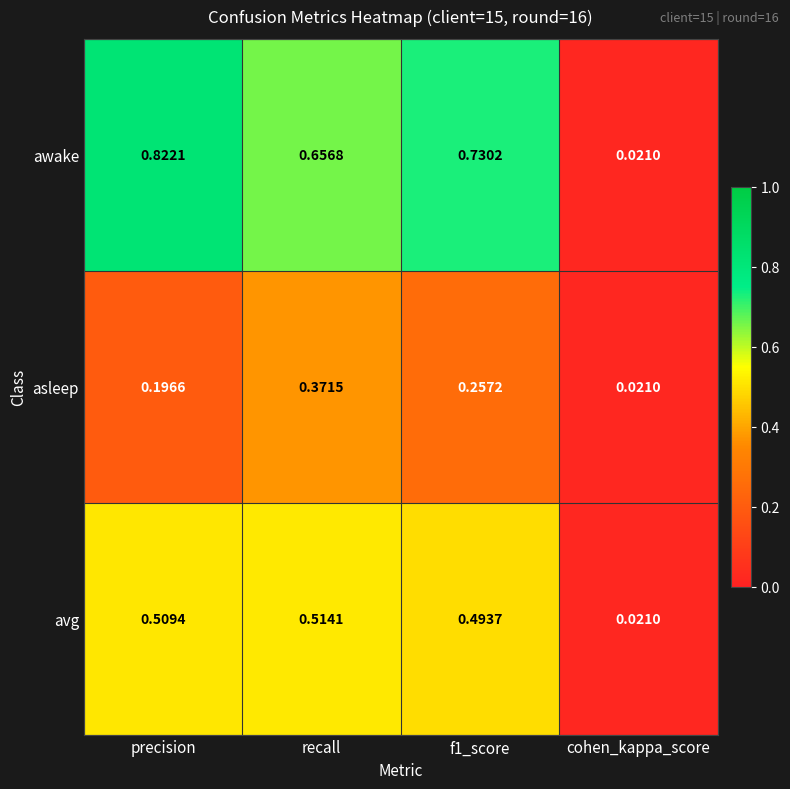

Which label corresponds to the smallest value in the chart?

cohen_kappa_score